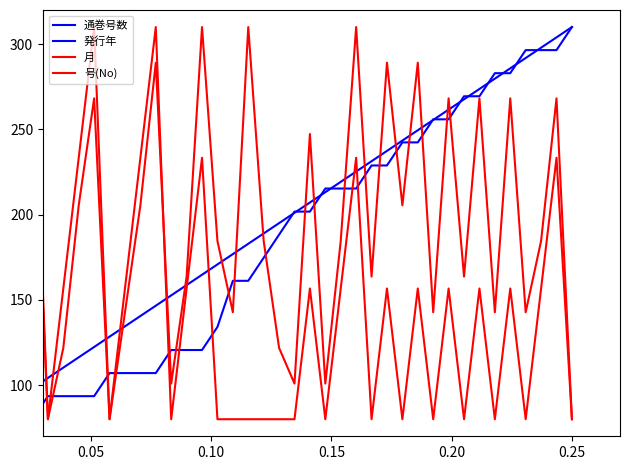

How many lines are shown in the chart?

4